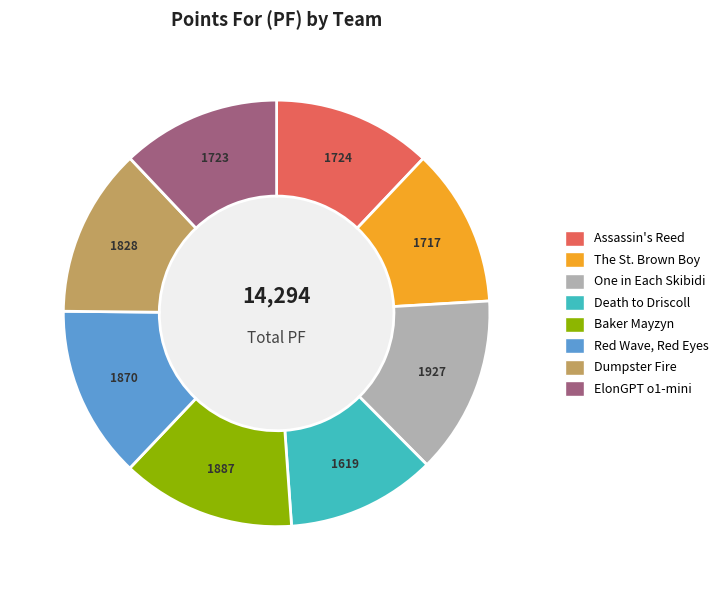

Between Dumpster Fire and The St. Brown Boy, which is larger?

Dumpster Fire